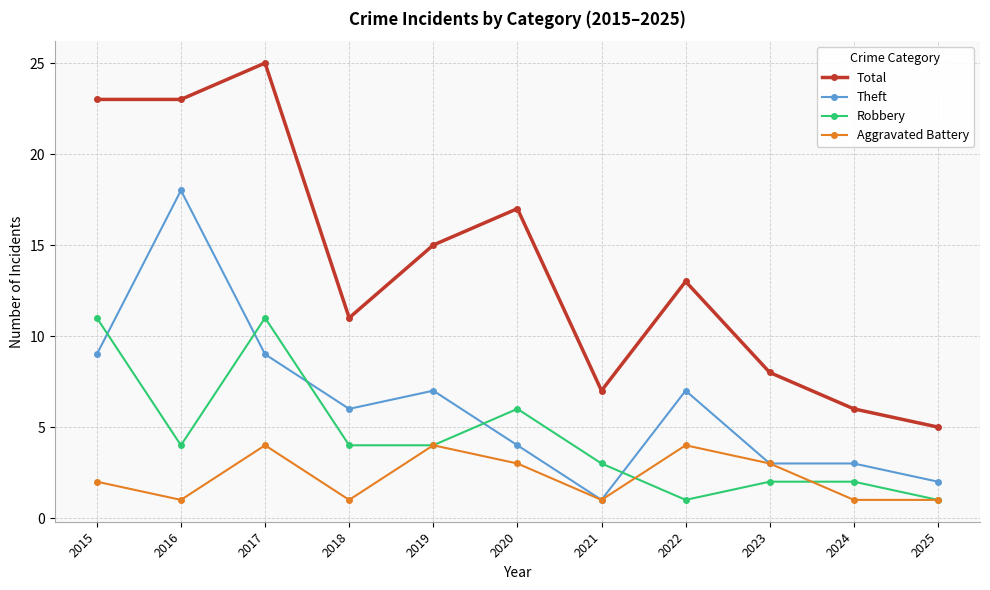

At 2020, list the series in order from smallest to largest.

Aggravated Battery, Theft, Robbery, Total